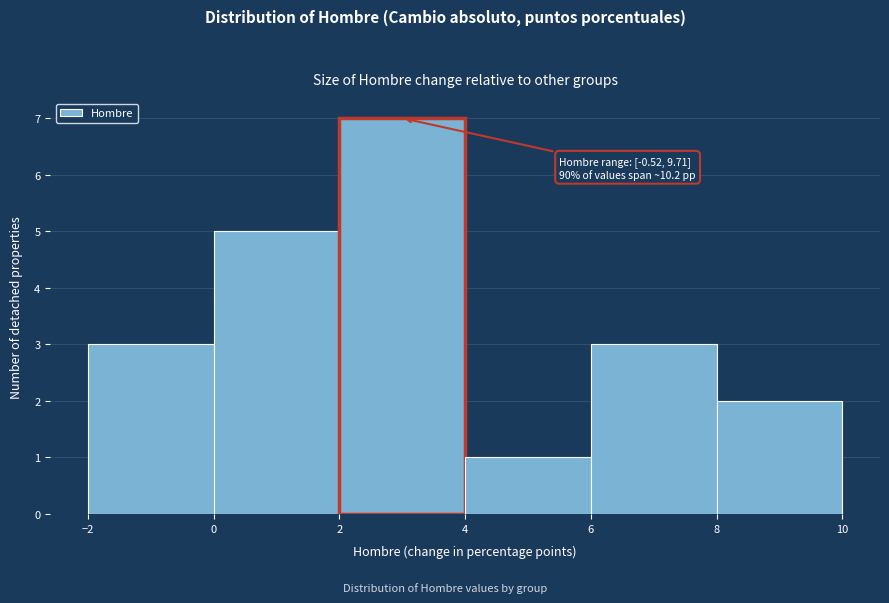

Over which range of the x-axis is the bar tallest?

2 to 4